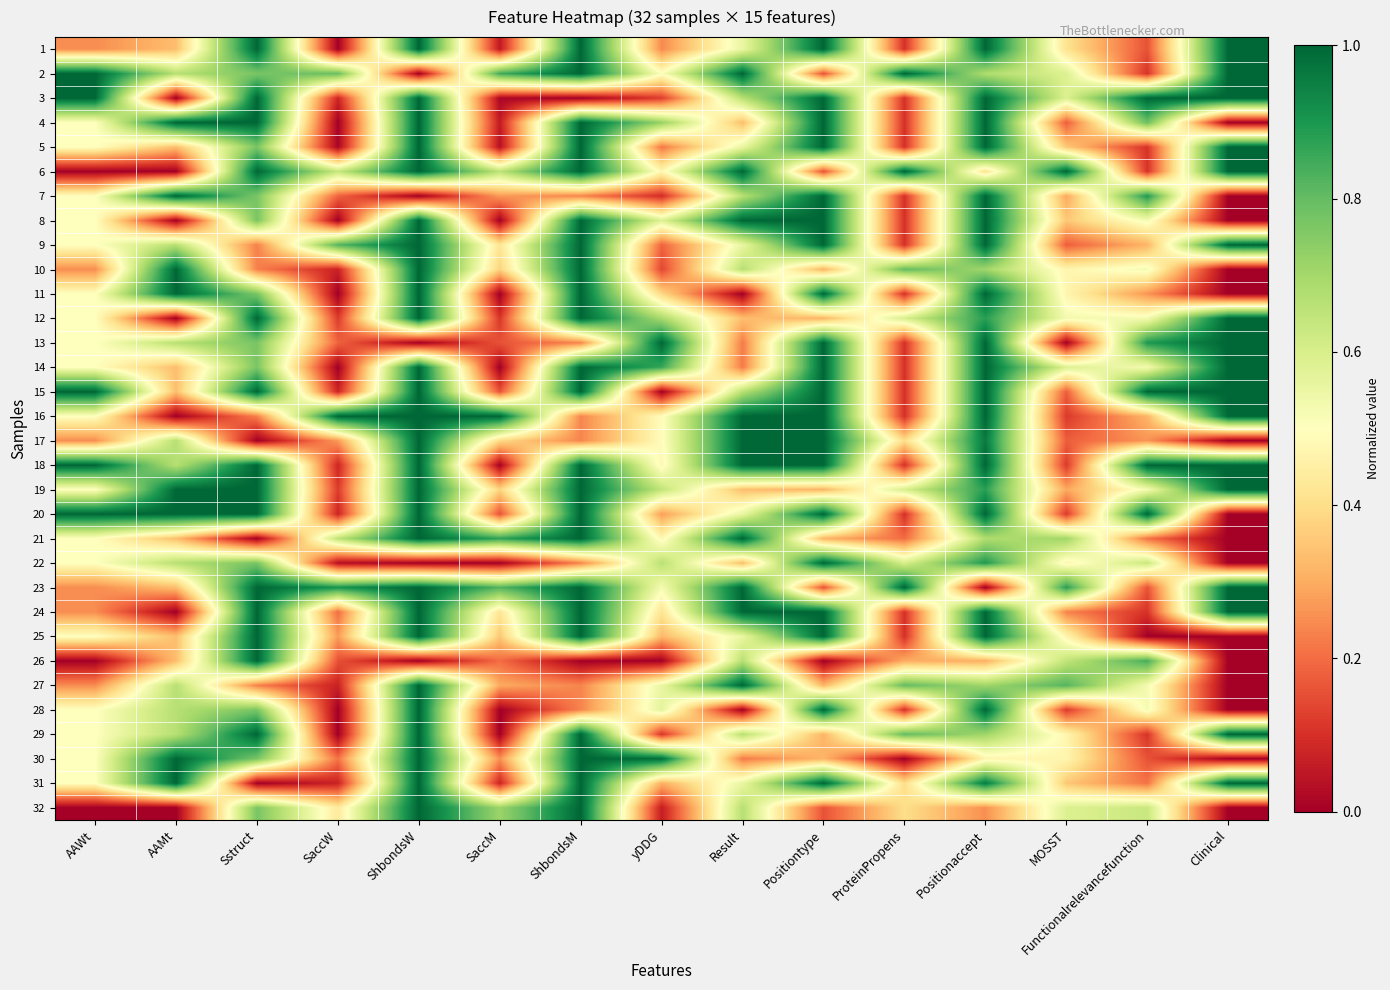

How many distinct data groups are displayed?

32